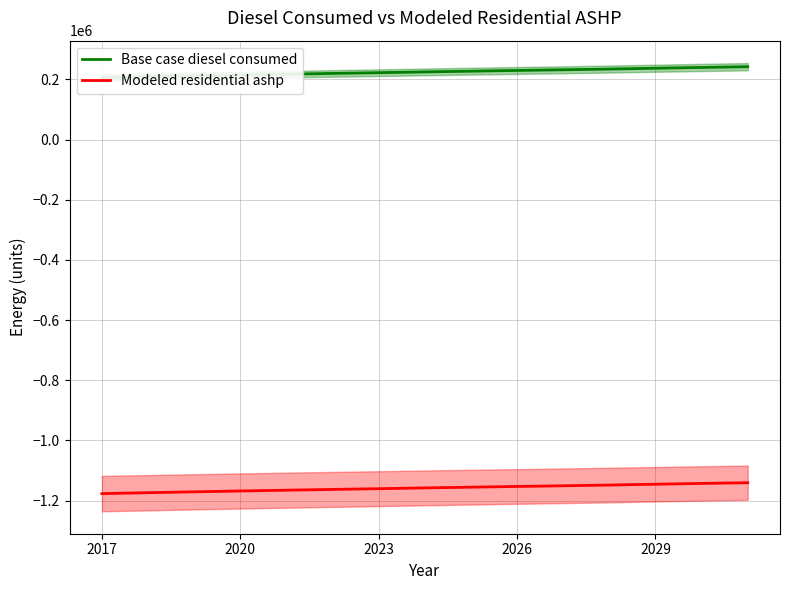

What is the lowest value of the Modeled residential ashp series?

-1177053.6